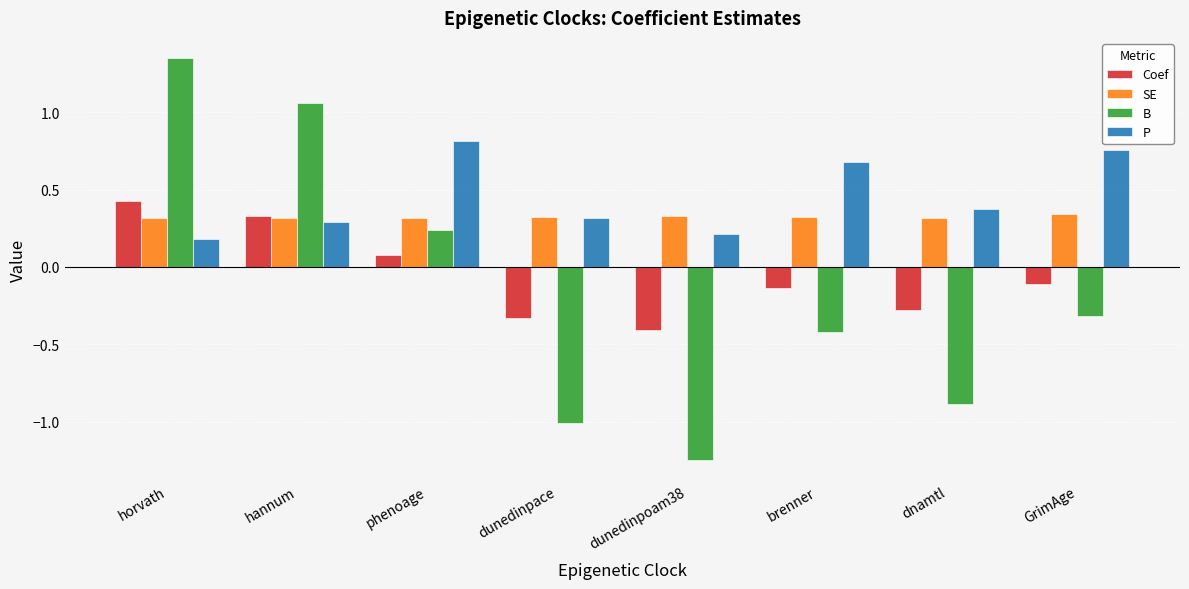

The SE series shows 0.3 at dunedinpace. True or false?

True